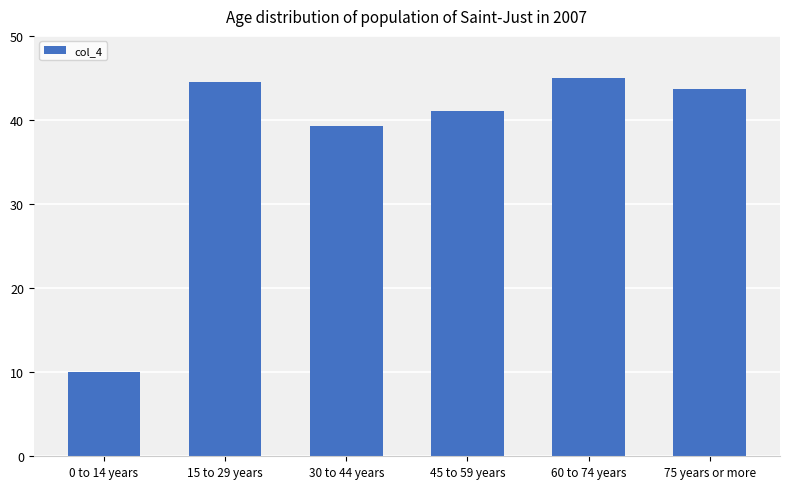

What is the value of the 6th bar from the left?

43.7